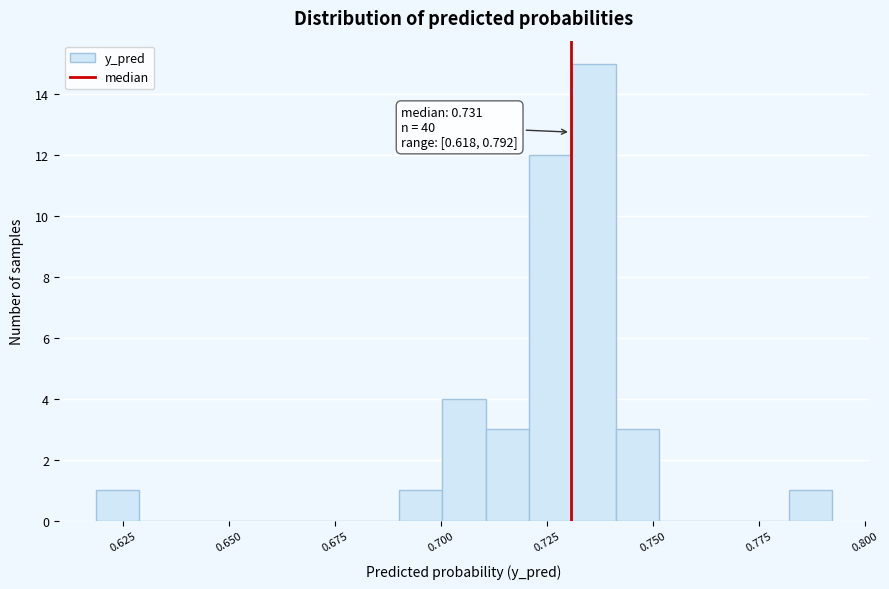

Read against the x-axis, roughly where is the centre of the tallest bar?

0.735